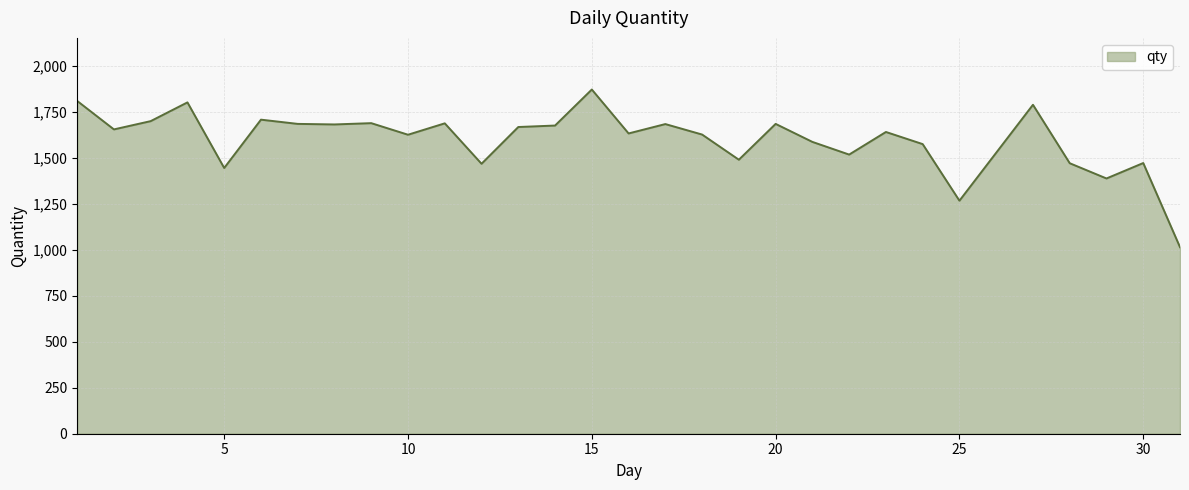

What is the minimum value shown in the chart?

1015